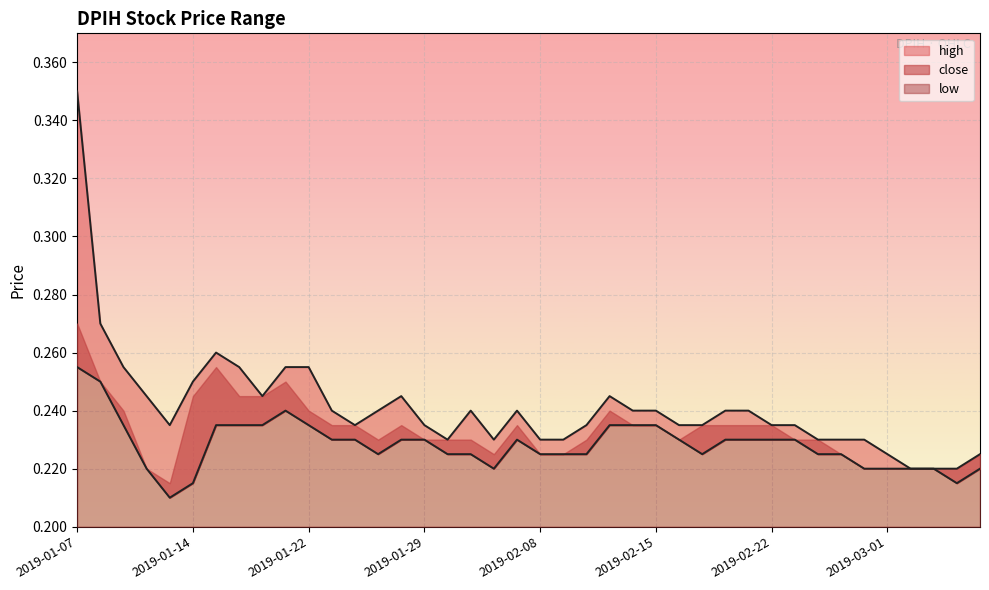

Which series has the widest spread of values?

high